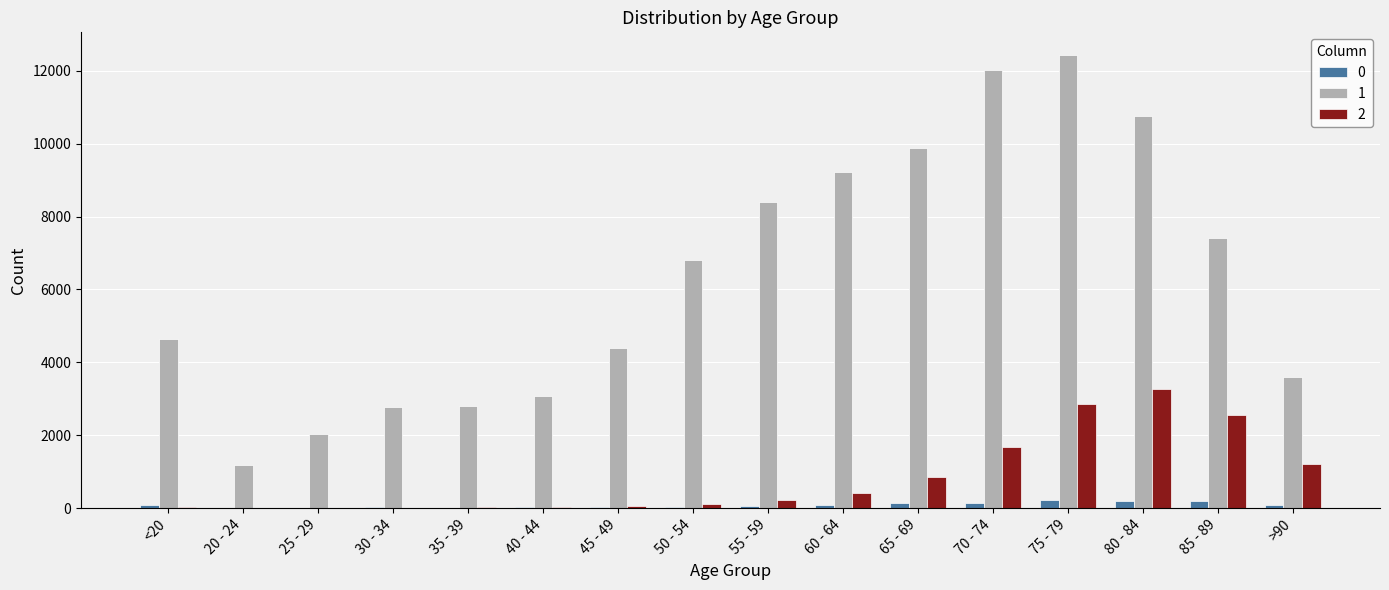

The value of 2 at 60 - 64 is 426. True or false?

True